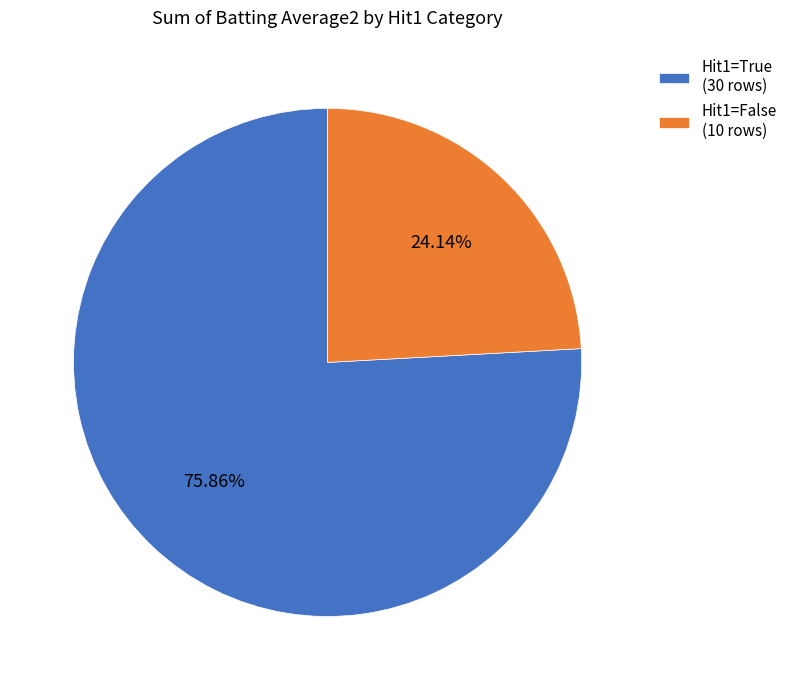

Is the sum of Hit1=True (30 rows) and Hit1=False (10 rows) greater than half?

Yes